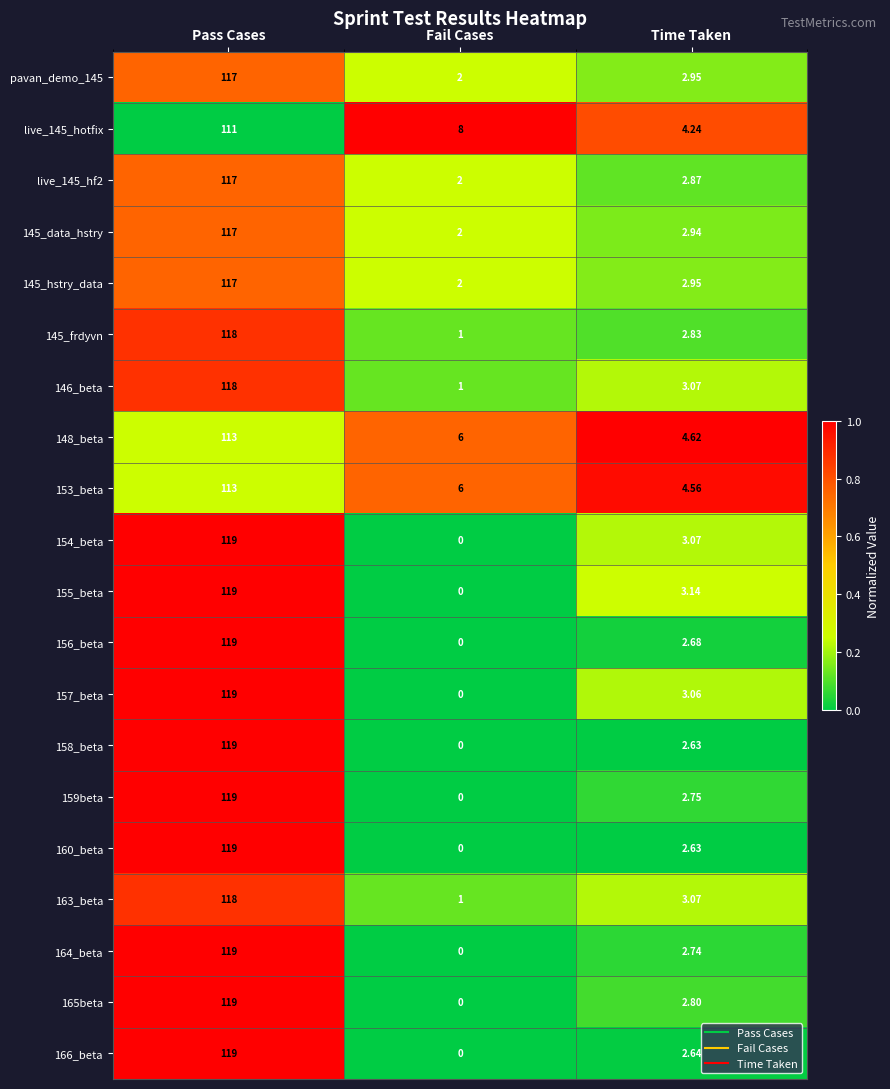

At which category is the sum across all series the highest?

Pass Cases